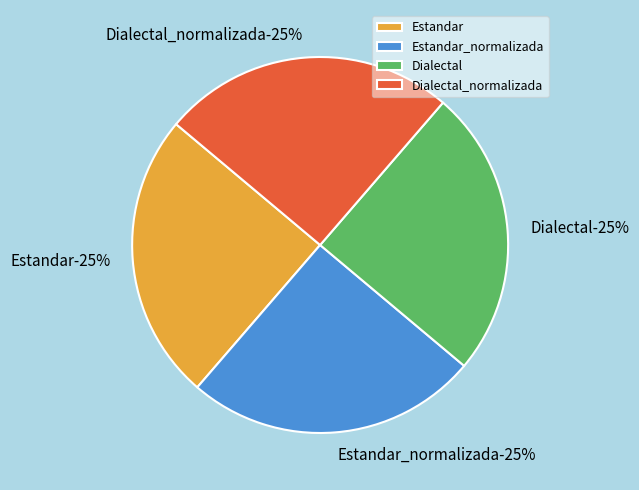

Which category has the smallest portion of the pie?

Estandar